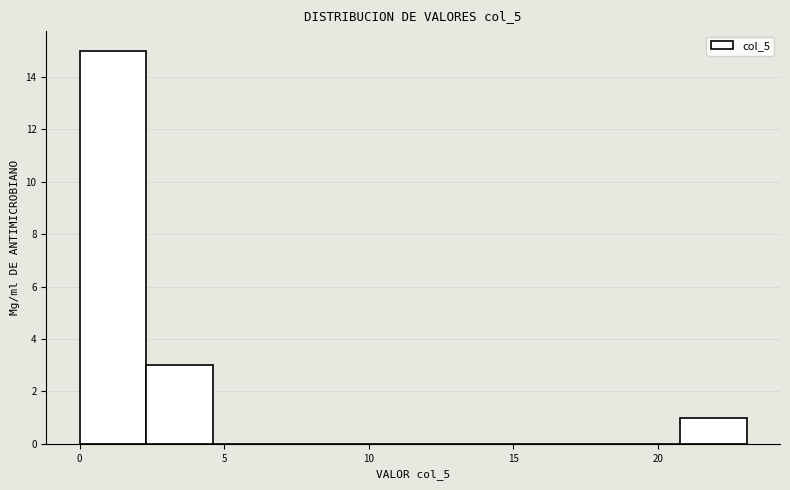

Reading left to right, list every bar in this chart as the range it spans on the x-axis followed by its height. Neither the bar edges nor the heights are printed on the chart, so give them approximately, as read against the axes.

0.0 to 2.5: 15
2.5 to 4.5: 3
4.5 to 7.0: 0
7.0 to 9.0: 0
9.0 to 11.5: 0
11.5 to 14.0: 0
14.0 to 16.0: 0
16.0 to 18.5: 0
18.5 to 21.0: 0
21.0 to 23.0: 1